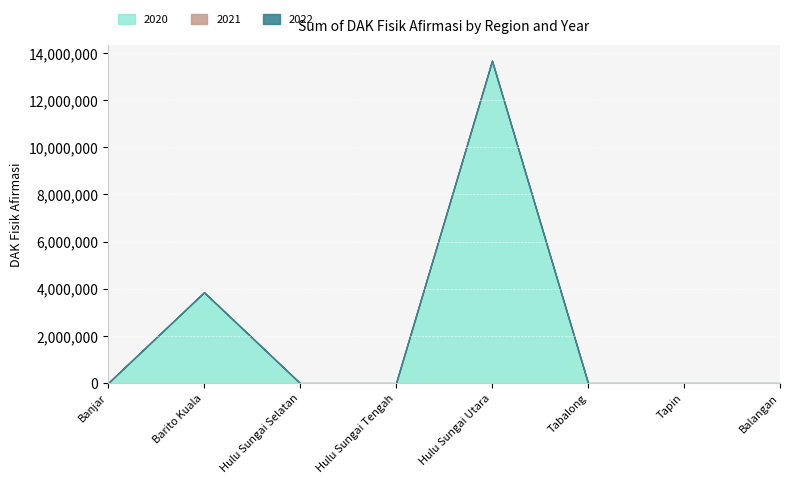

Reading left to right, what are all the values shown in this chart?

2020: 0	3852922	0	0	13667269	0	0	0
2021: 0	0	0	0	0	0	0	0
2022: 0	0	0	0	0	0	0	0